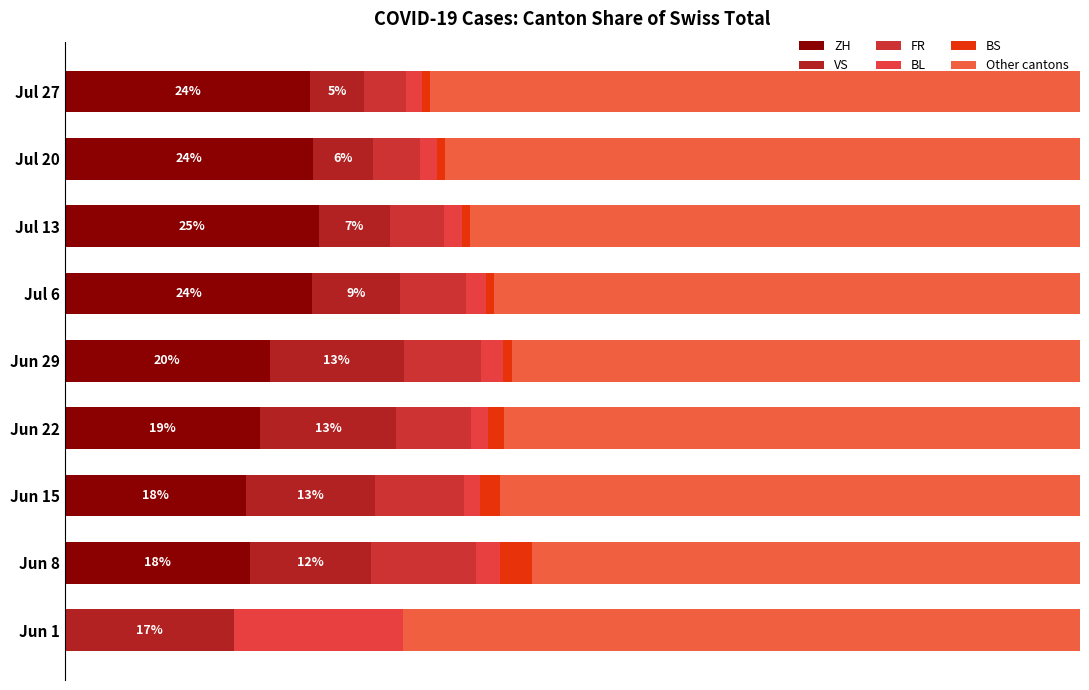

How many values in the ZH series are below 20?

4